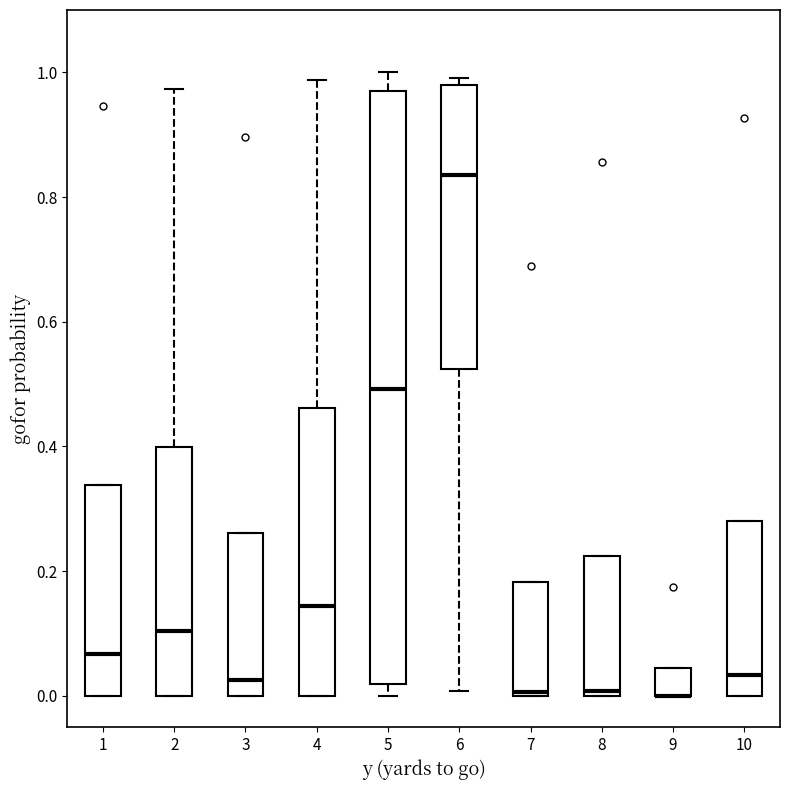

Comparing the boxes themselves (not the whiskers), which one is the tallest?

5